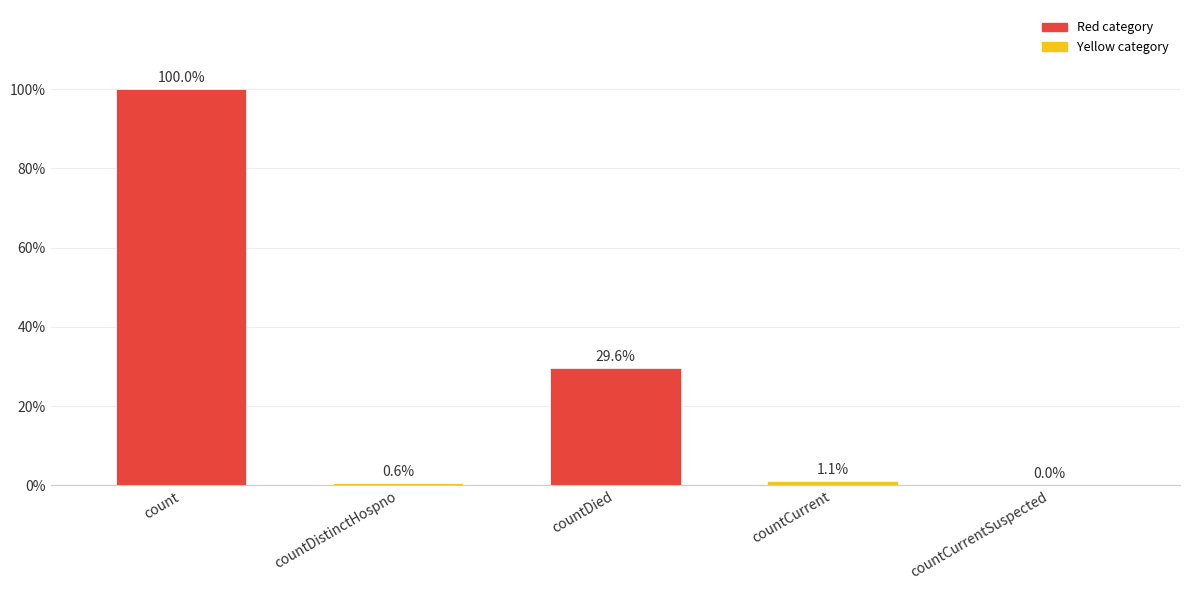

List the labels in order of value, largest first.

count, countDied, countCurrent, countDistinctHospno, countCurrentSuspected